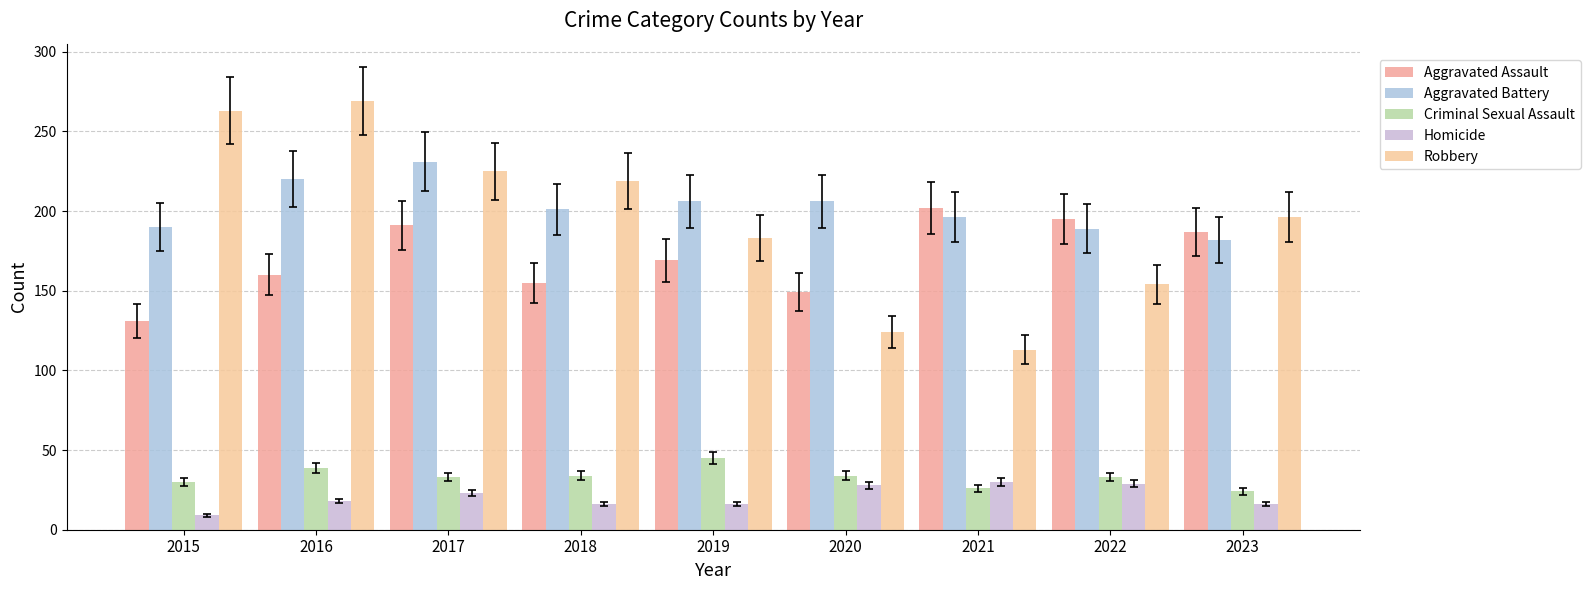

How many values in the Robbery series are below 196?

4